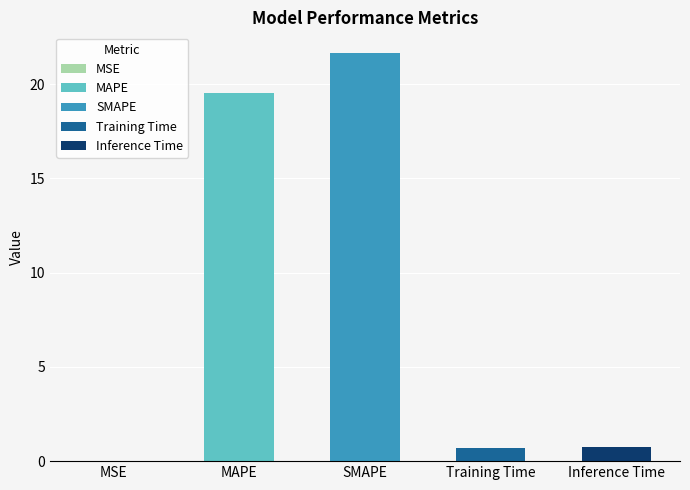

Which category has the lowest value across all series?

MSE